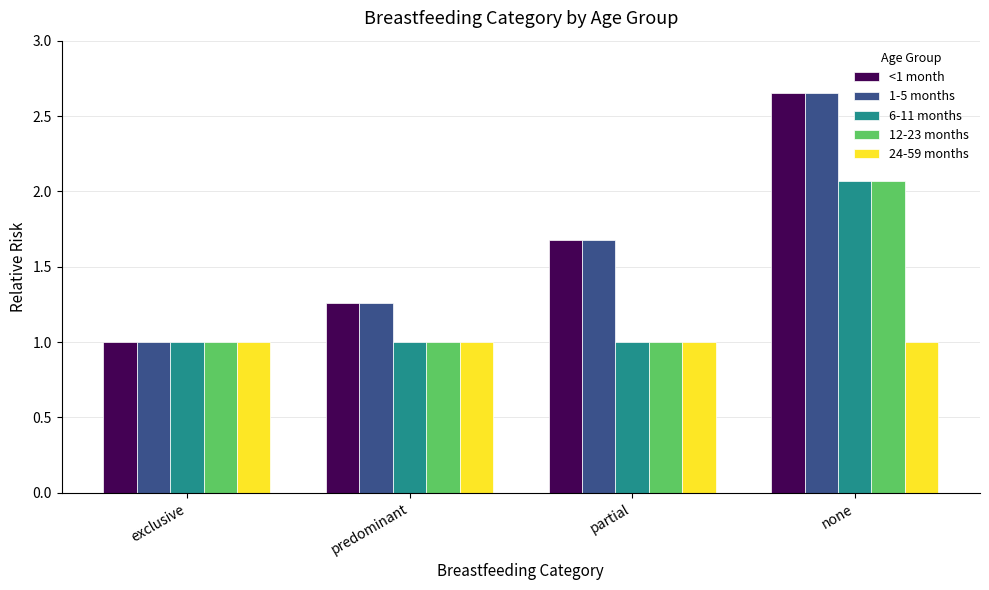

What is the sum of the 6-11 months values at predominant and none?

3.1